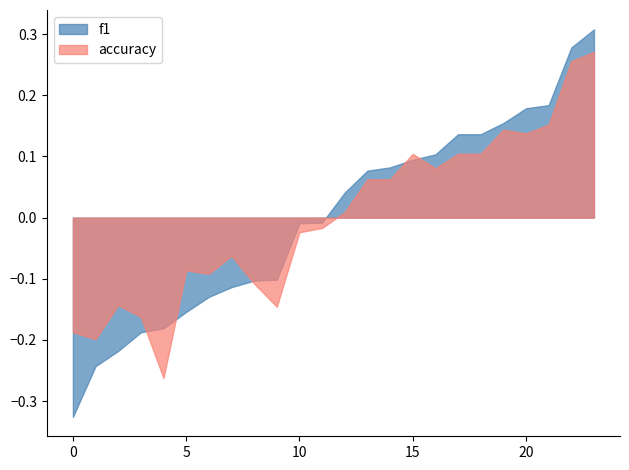

Which series changed the most between 7 and 16?

f1